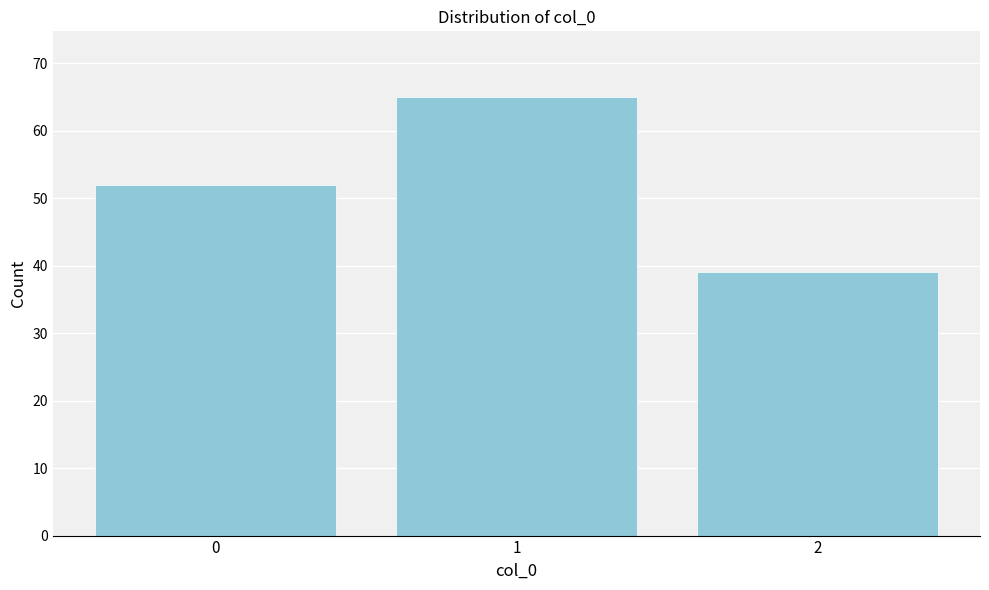

Reading right to left, transcribe all the data shown in this chart.

2=39	1=65	0=52